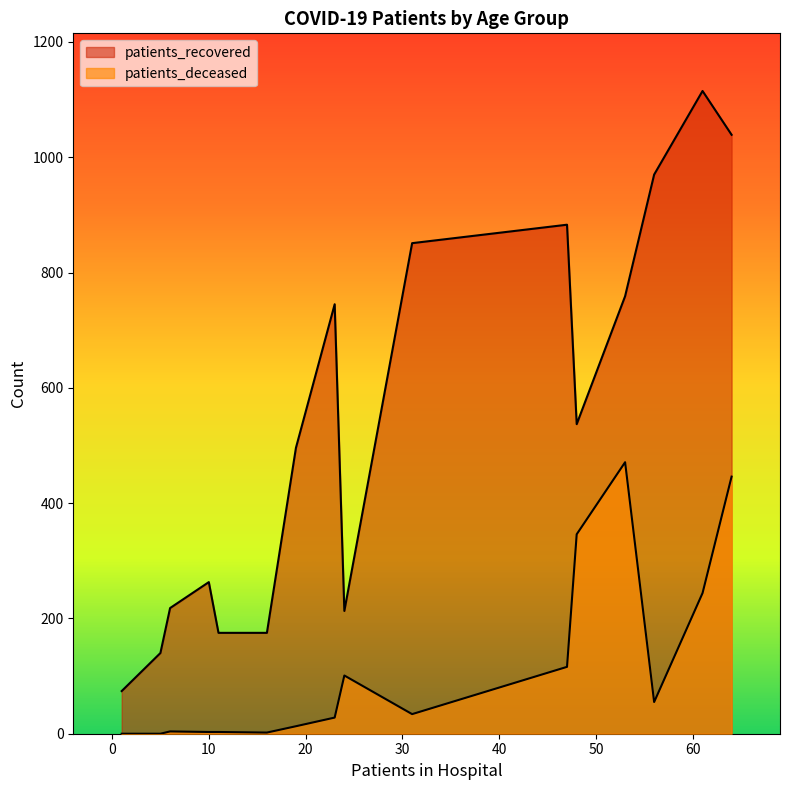

Which series has the largest total across all categories?

patients_recovered